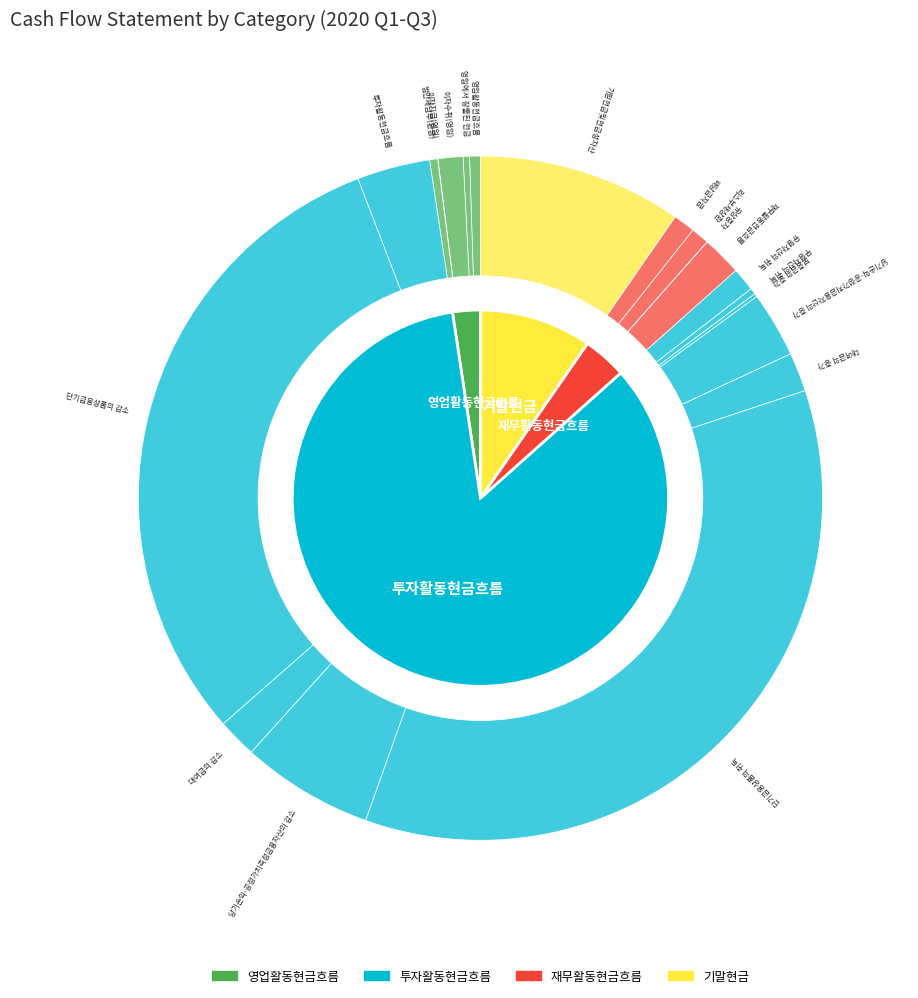

Is there a majority slice in this chart?

No